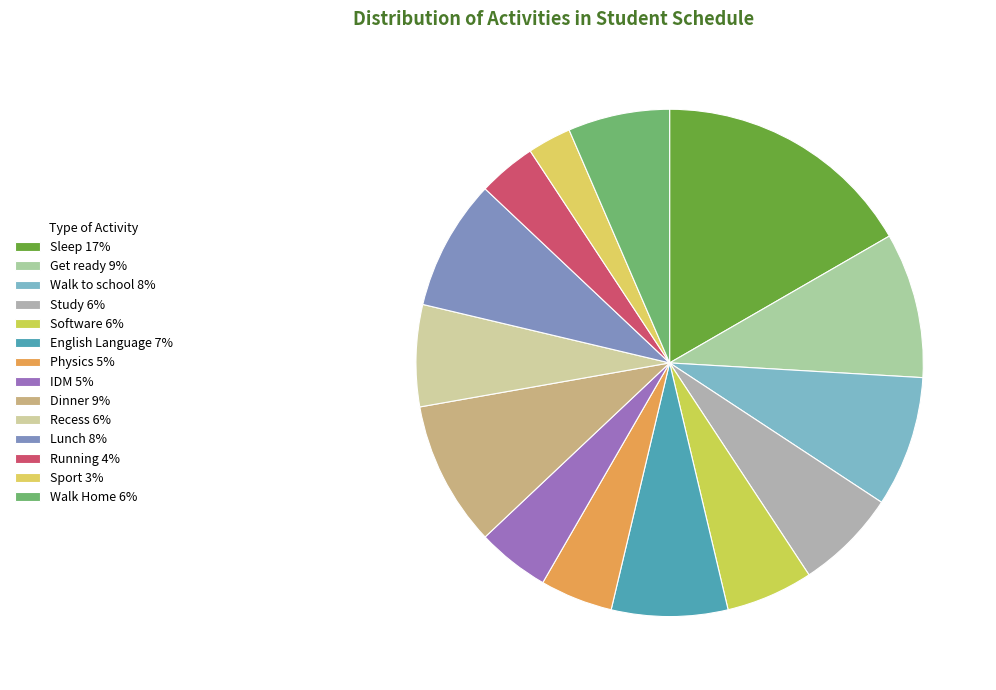

How many slices are in this pie chart?

14